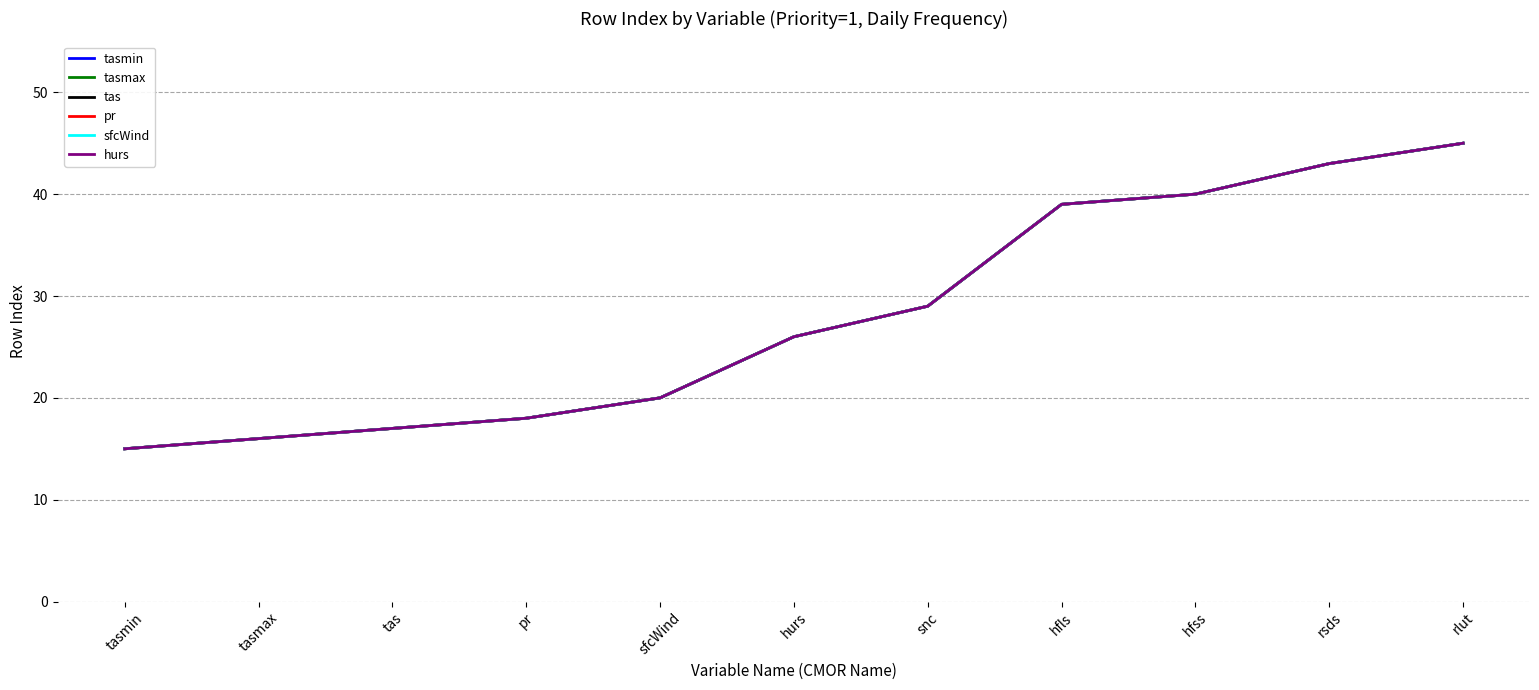

Reading left to right, what are all the values shown in this chart?

tasmin: 15	16	17	18	20	26	29	39	40	43	45
tasmax: 15	16	17	18	20	26	29	39	40	43	45
tas: 15	16	17	18	20	26	29	39	40	43	45
pr: 15	16	17	18	20	26	29	39	40	43	45
sfcWind: 15	16	17	18	20	26	29	39	40	43	45
hurs: 15	16	17	18	20	26	29	39	40	43	45